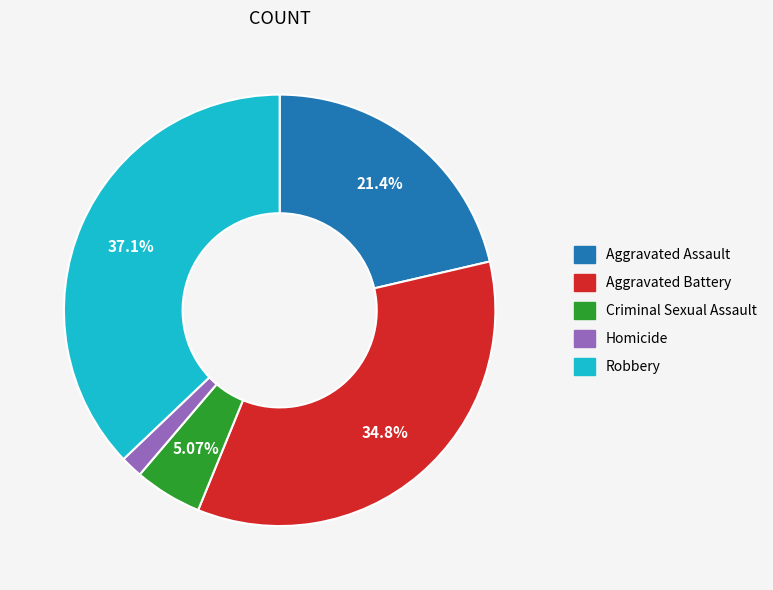

To the nearest percent, what percentage of the pie is Criminal Sexual Assault?

5%